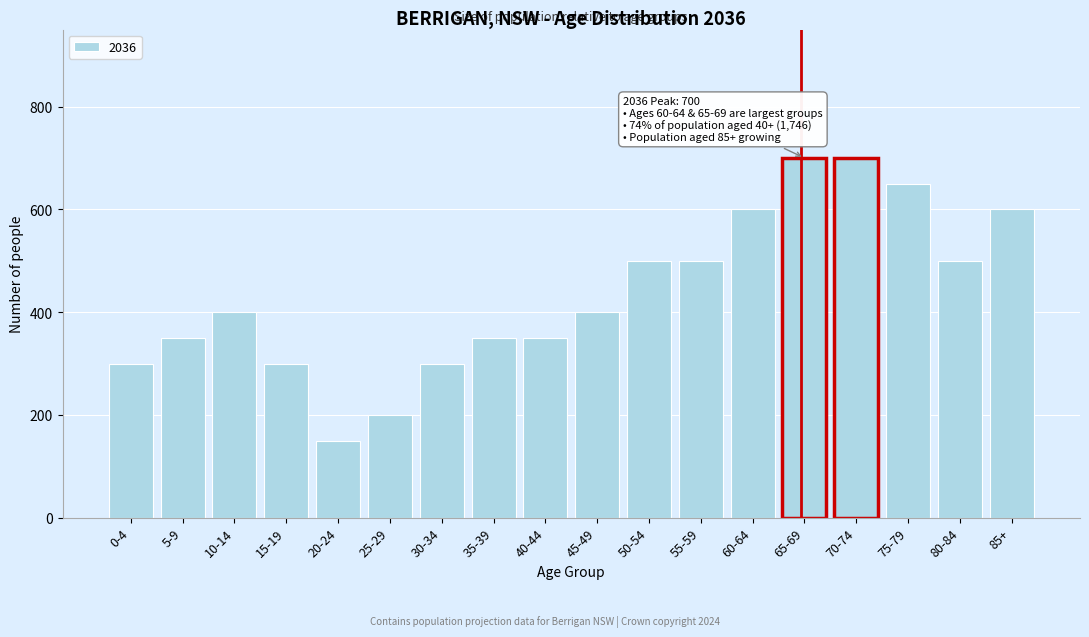

Reading left to right, transcribe all the data shown in this chart.

0-4=300	5-9=350	10-14=400	15-19=300	20-24=150	25-29=200	30-34=300	35-39=350	40-44=350	45-49=400	50-54=500	55-59=500	60-64=600	65-69=700	70-74=700	75-79=650	80-84=500	85+=600